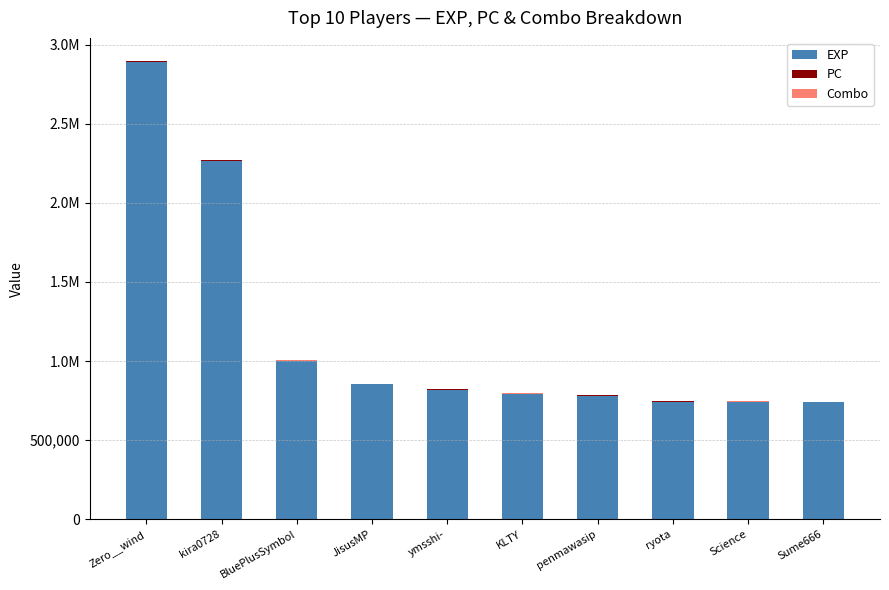

Are the bars horizontal?

No